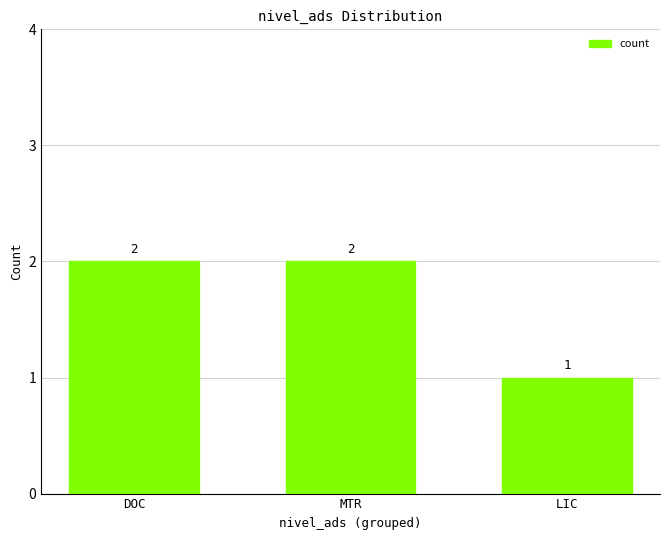

What is the sum of all values?

5